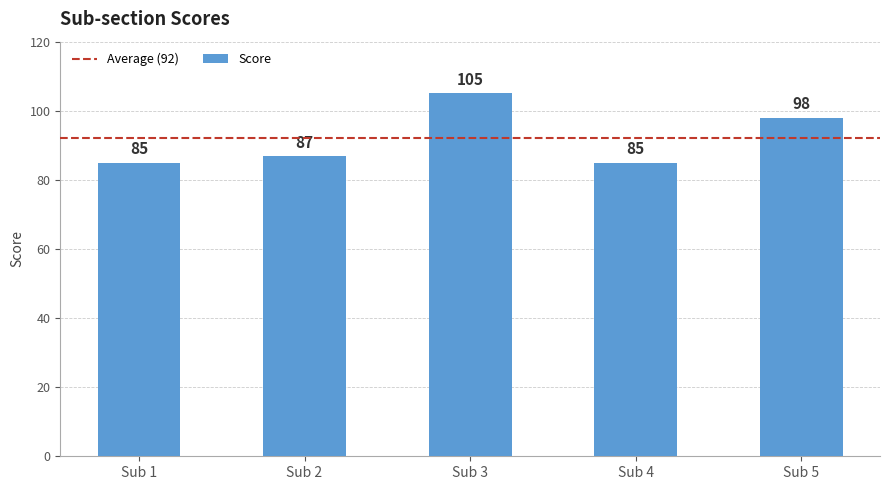

Count the values in the range 85 to 98.

4